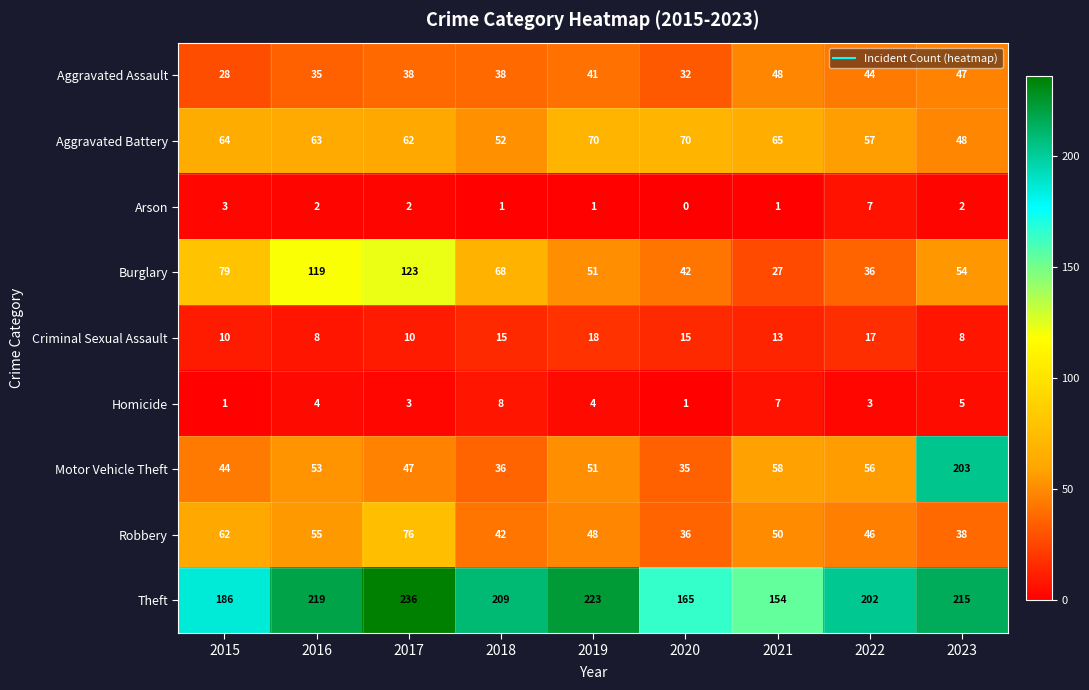

What is the total value across all series at 2015?

477